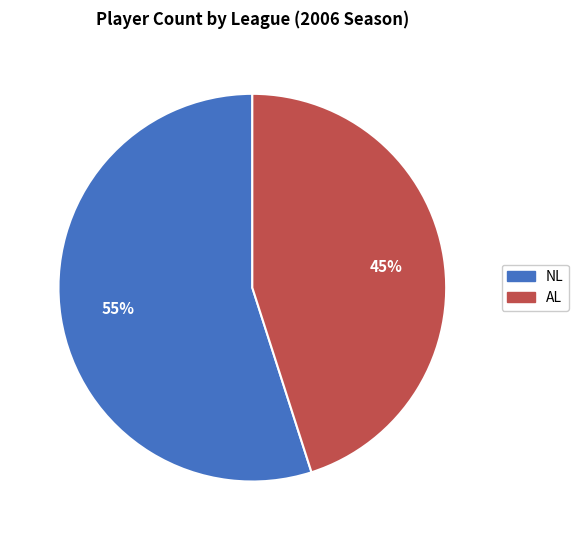

Which has a higher value, AL or NL?

NL